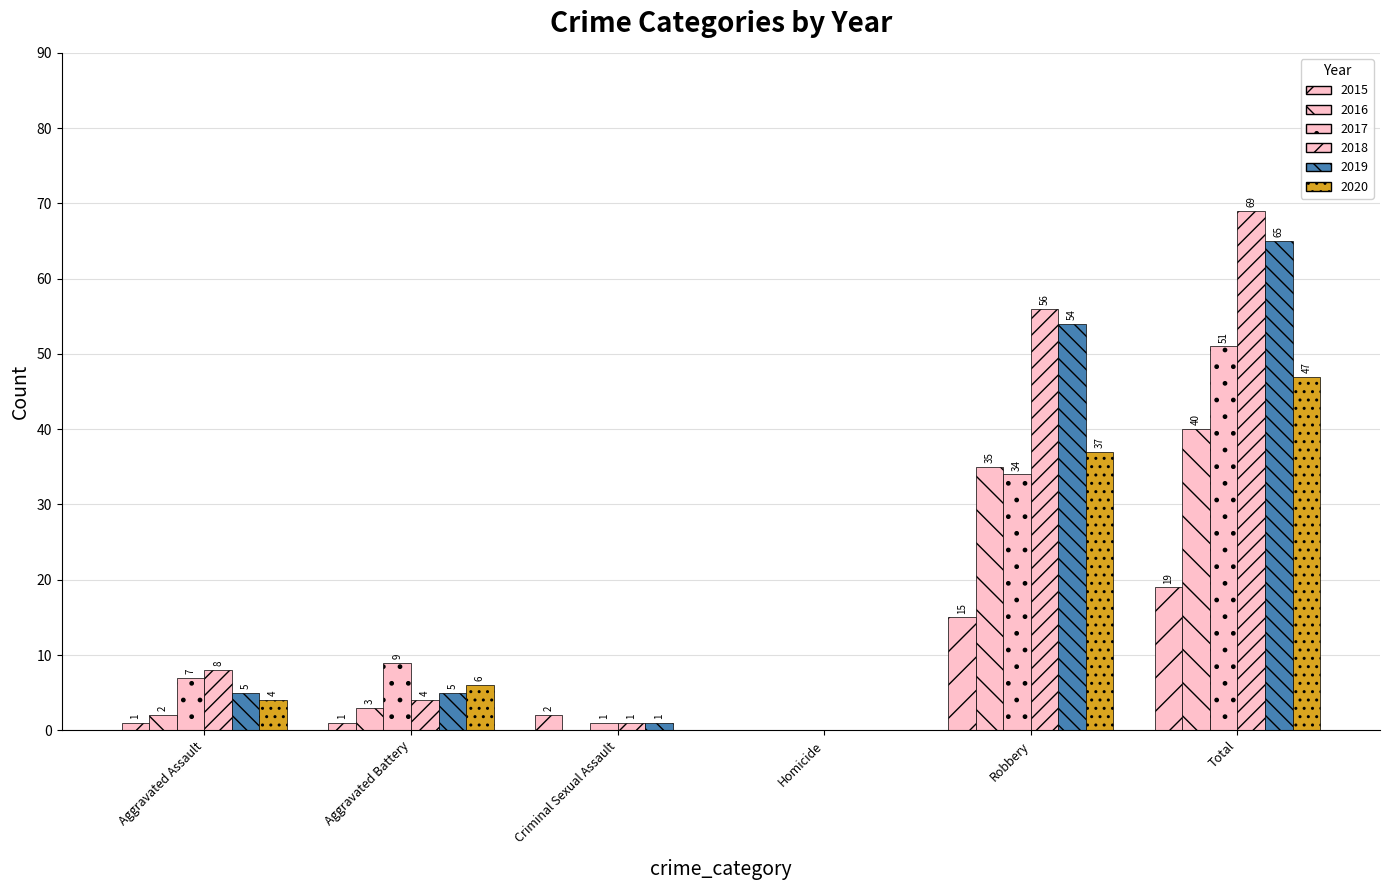

Where does the 2015 series first go above 2?

Robbery